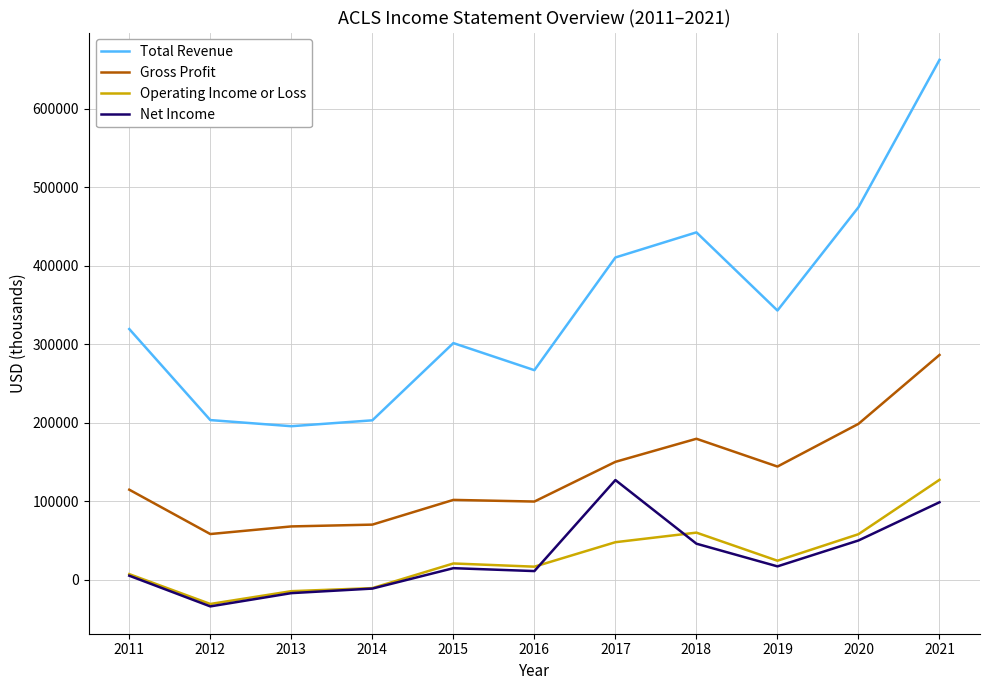

Which series has the largest range (max minus min)?

Total Revenue